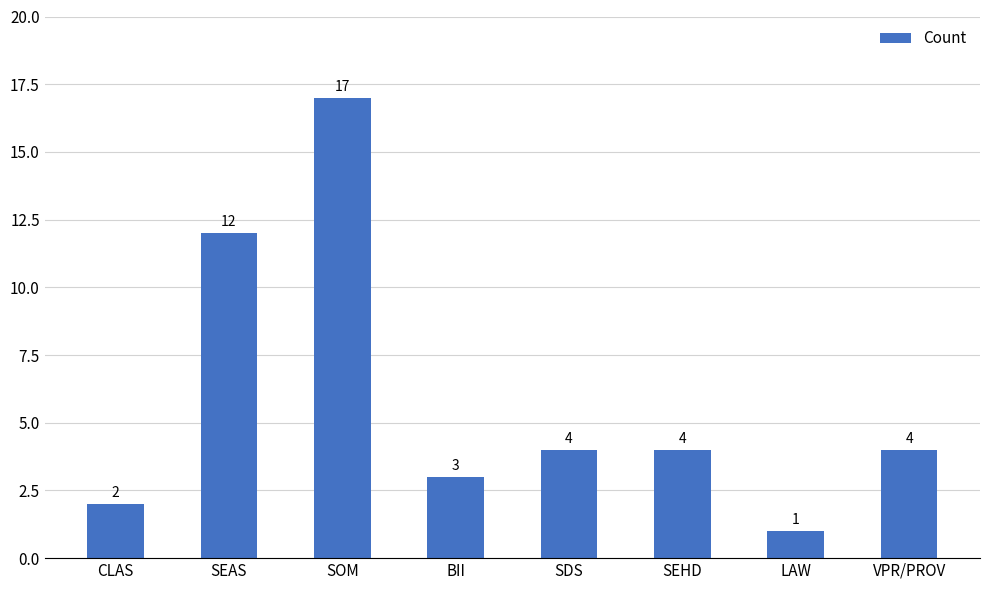

How many categories are shown in the chart?

8